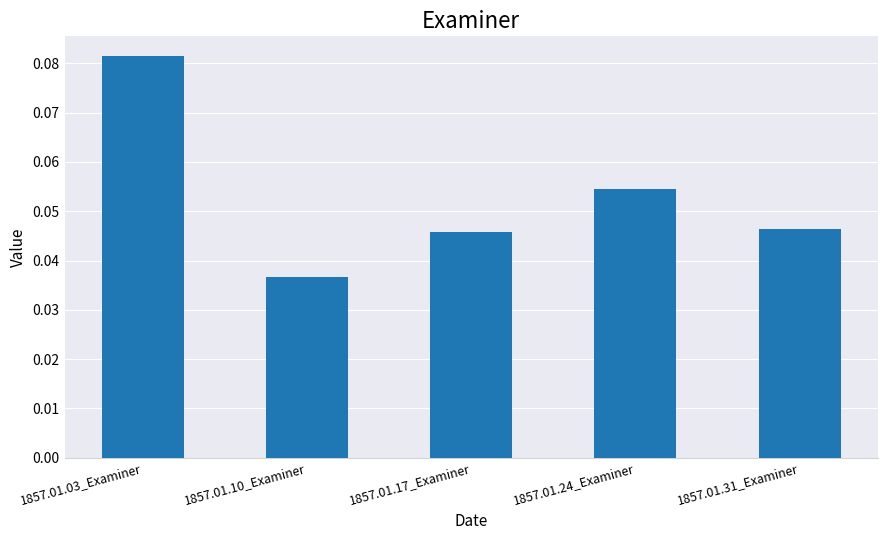

What is the label of the 3rd bar from the right?

1857.01.17_Examiner